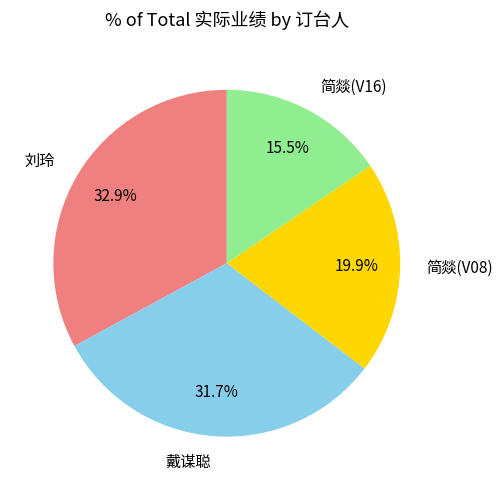

Count the number of slices in the pie.

4